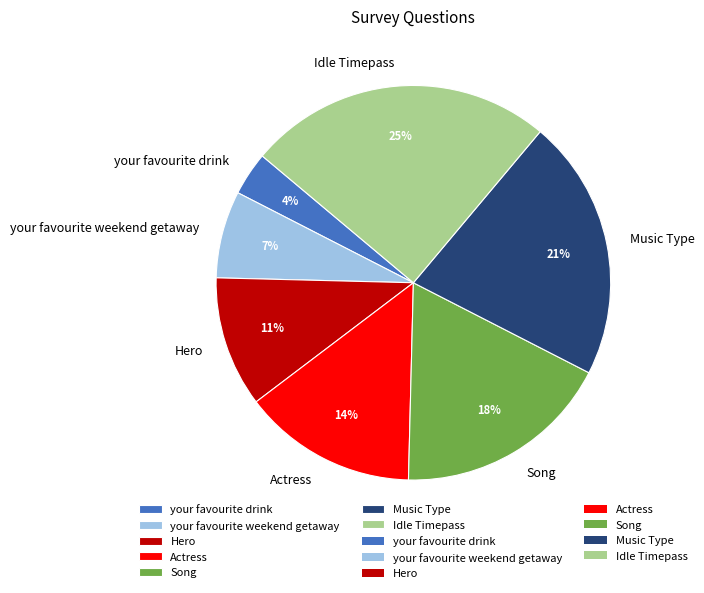

Approximately how many times larger is the value at Actress compared to Idle Timepass?

0.6